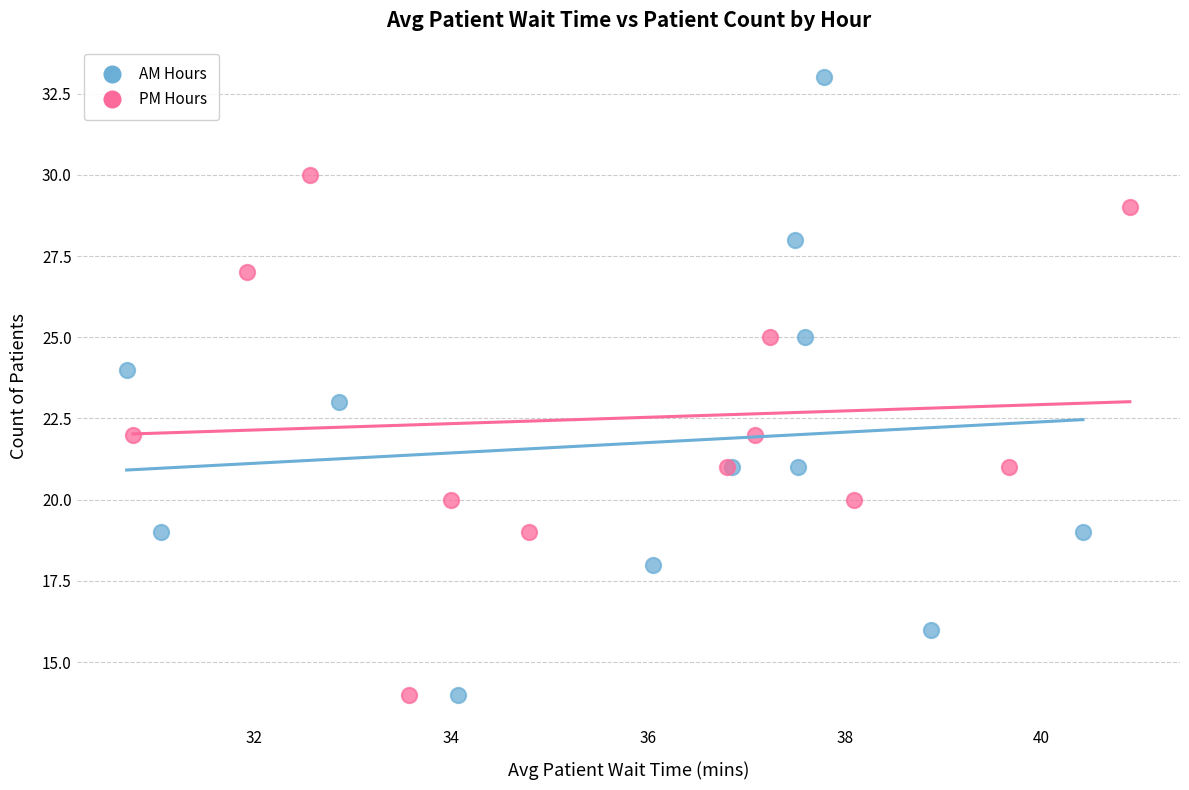

Which series has the widest spread of Y values?

AM Hours